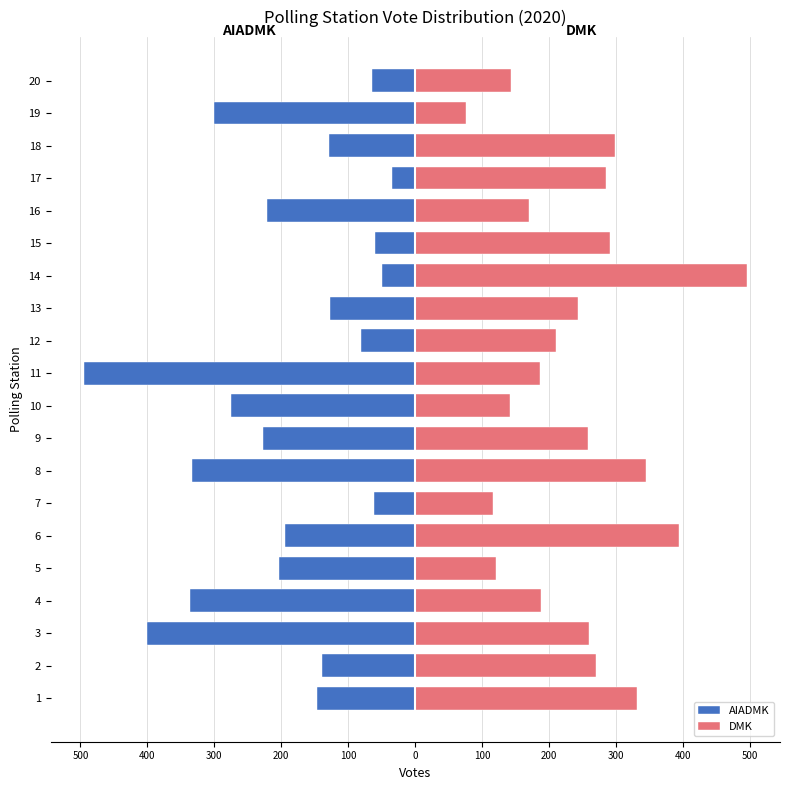

Which series has the largest range (max minus min)?

AIADMK